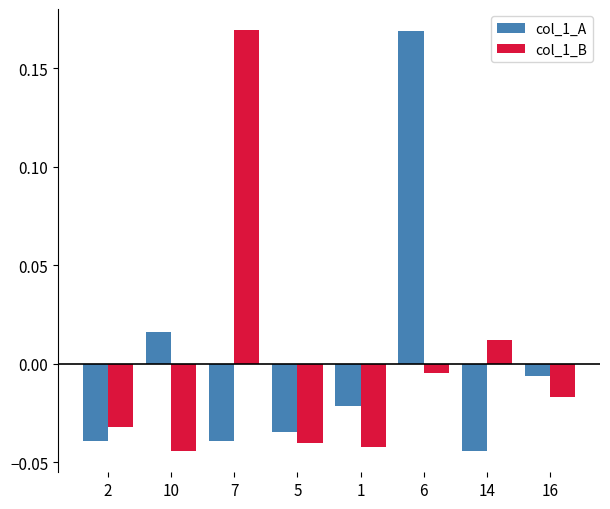

Is the value of col_1_A at 2 greater than the value of col_1_B at 6?

No